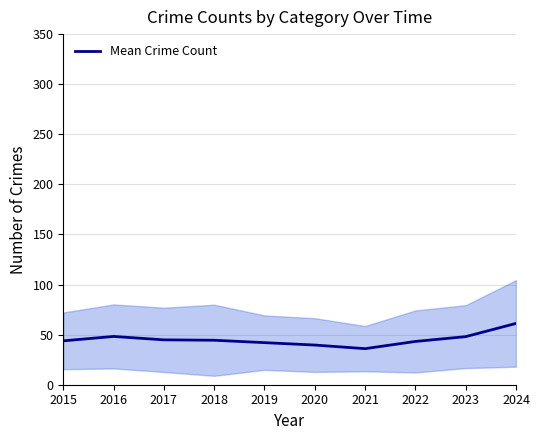

At which category does the chart reach its peak across all series?

2024